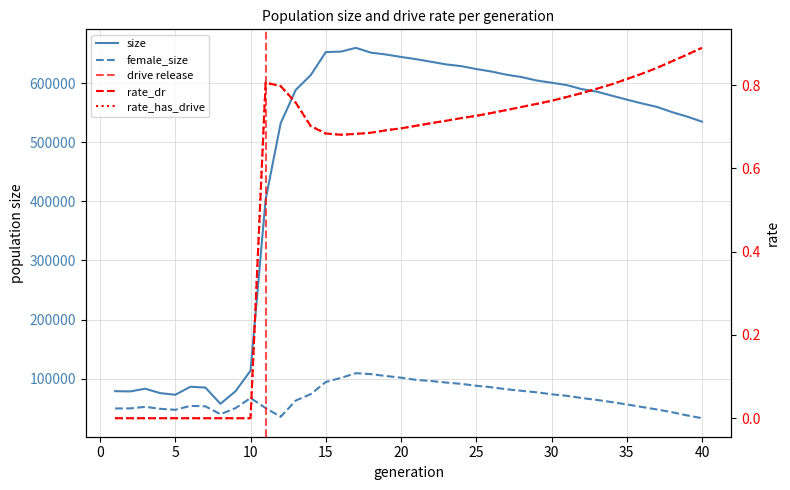

True or false: rate_has_drive and female_size intersect in this chart.

False